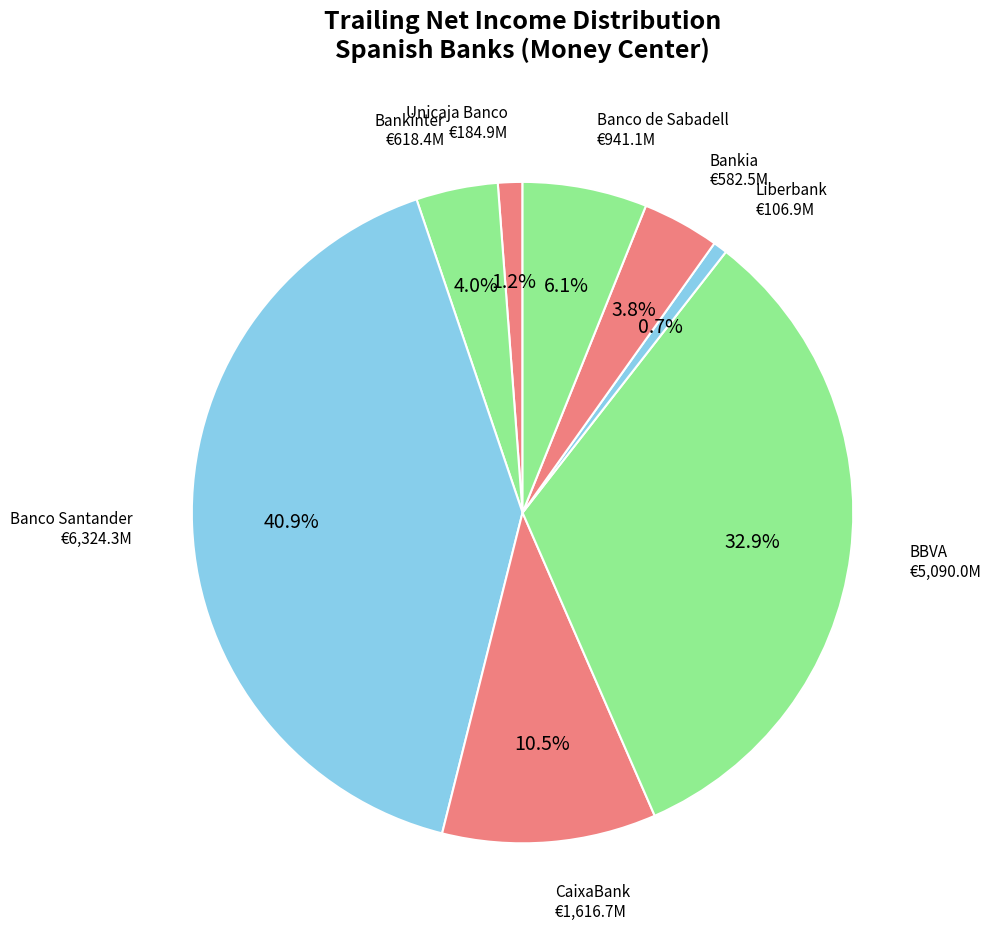

Combined, do Bankia and Banco de Sabadell account for over 50%?

No